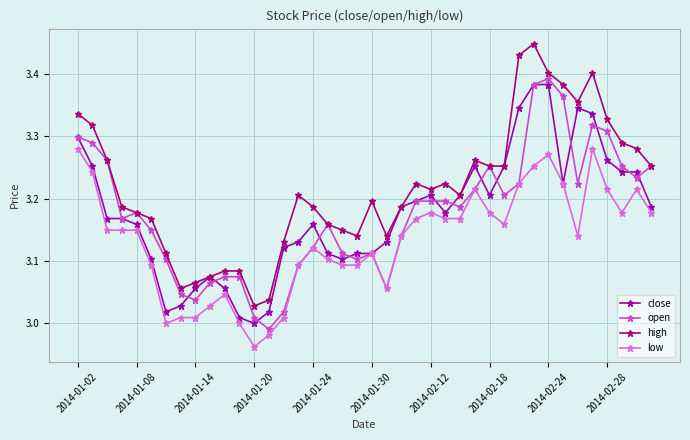

Rank the series by their maximum value, from highest to lowest.

high, open, close, low